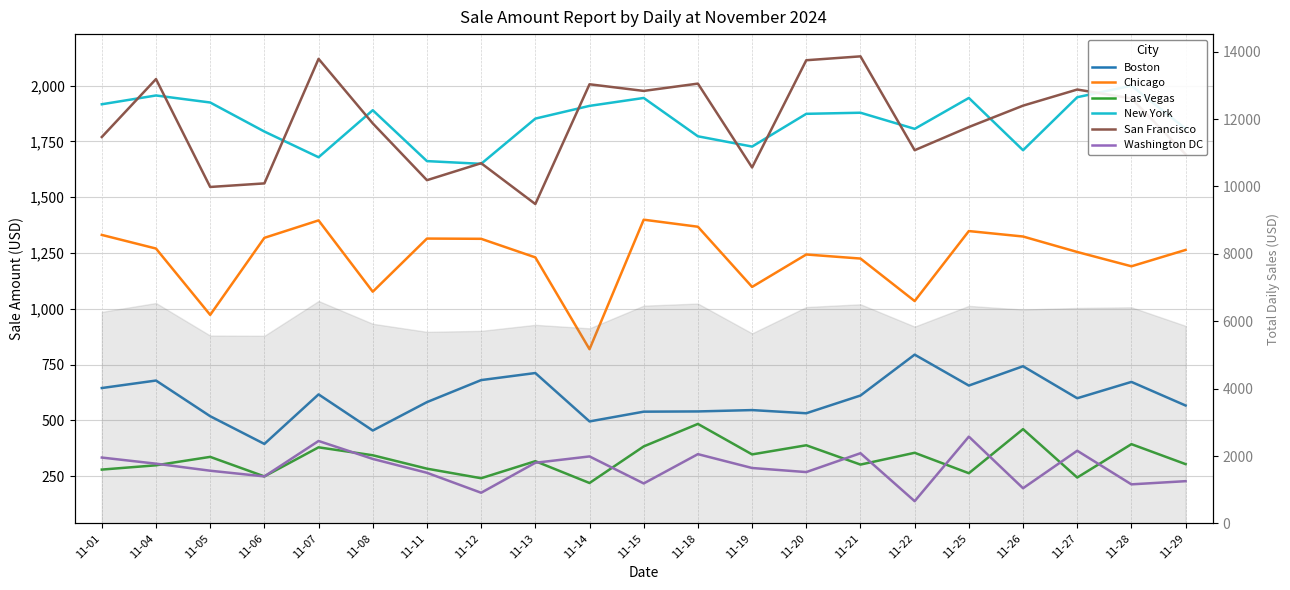

Which label corresponds to the smallest value in the chart?

11-22